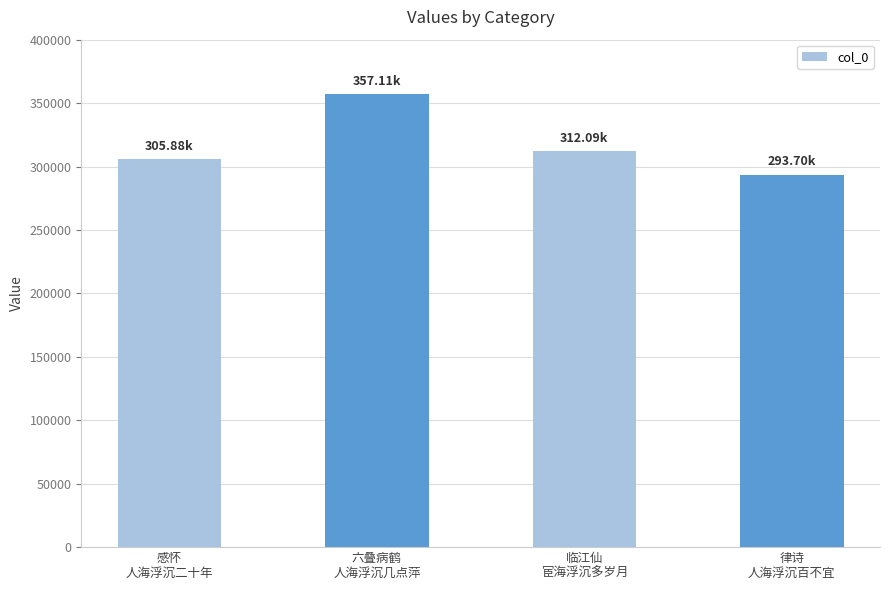

How many distinct data groups are displayed?

1